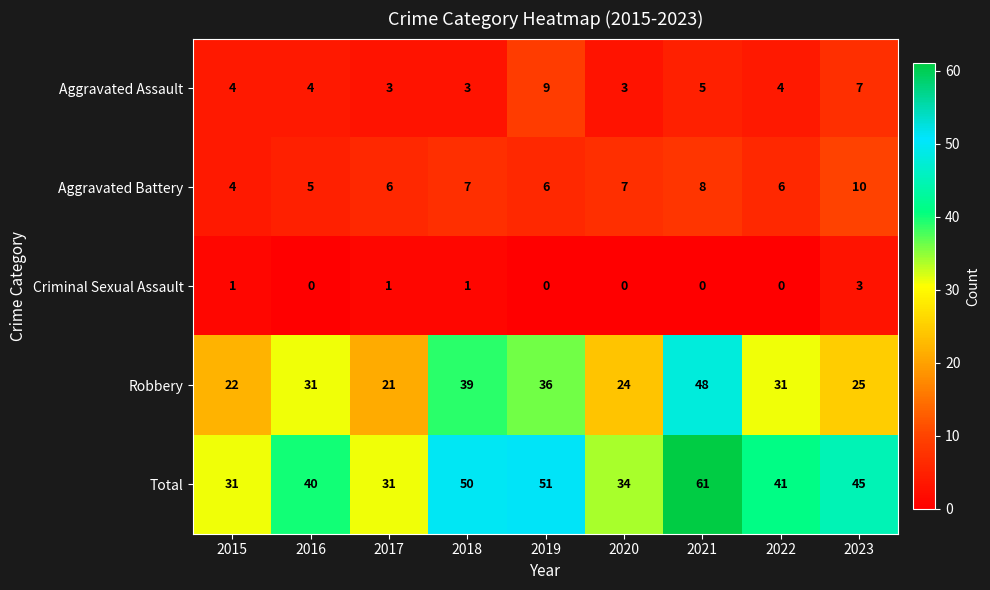

What is the total value across all series at 2022?

82